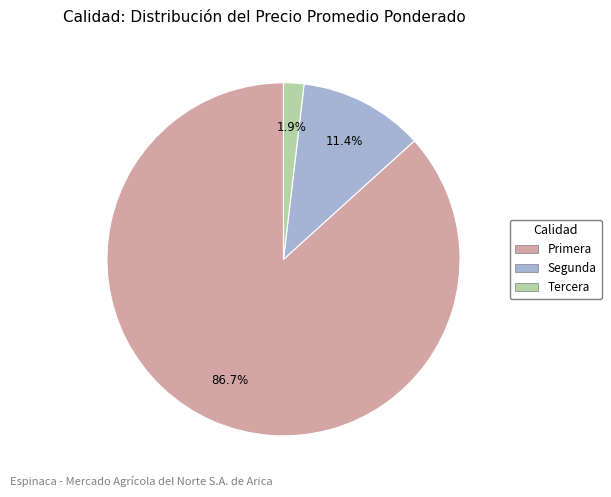

Is the sum of Segunda and Primera greater than half?

Yes